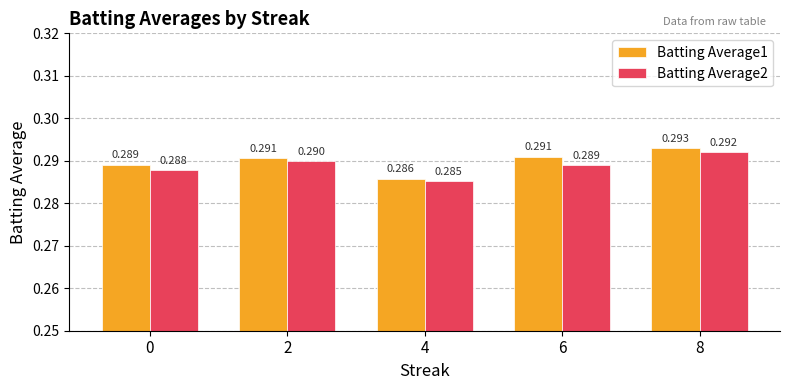

Which label corresponds to the largest value in the chart?

8